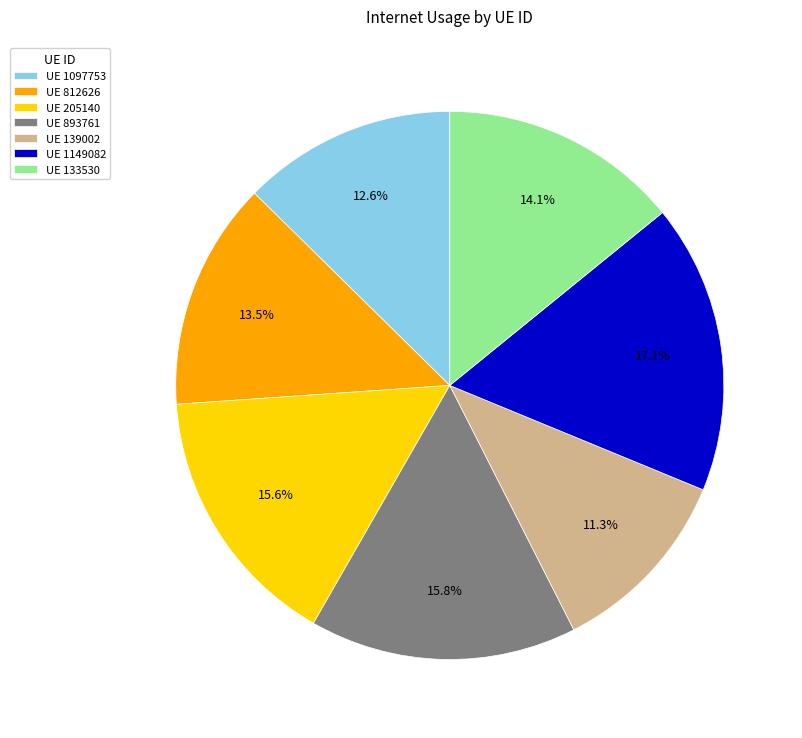

How many slices are in this pie chart?

7